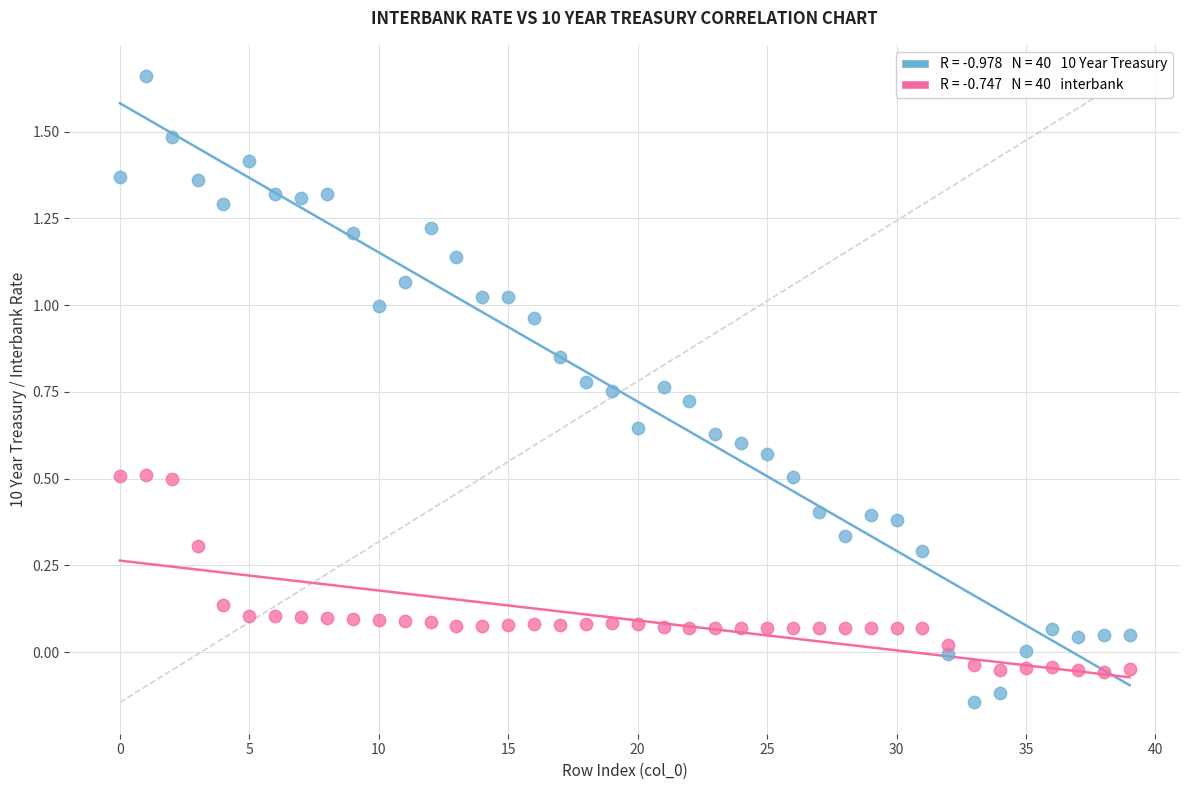

Across all data points, what is the range of Y values (max minus min)?

1.8